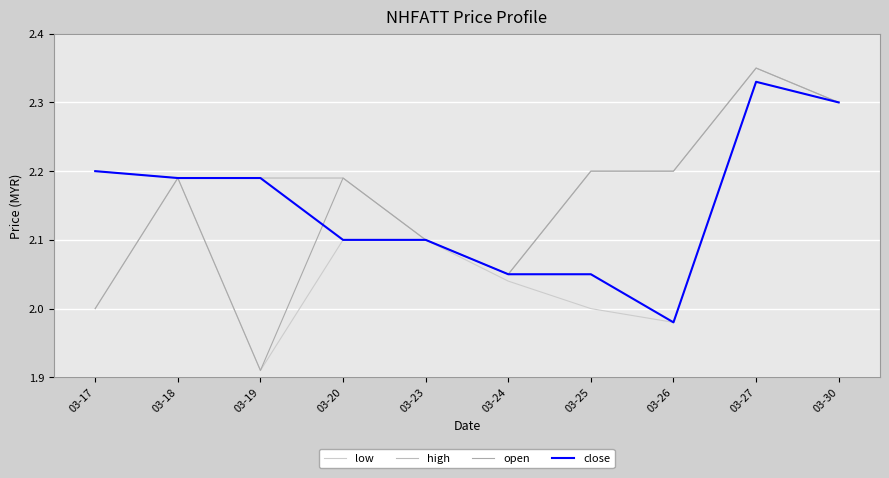

Does the chart display data point markers on the line(s)?

No